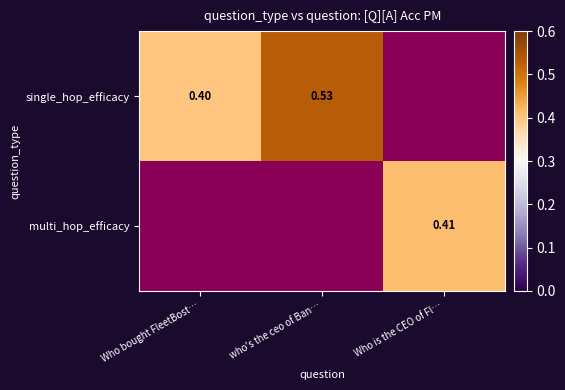

Is the value of single_hop_efficacy at who's the ceo of Ban… greater than the value of multi_hop_efficacy at Who is the CEO of Fl…?

Yes